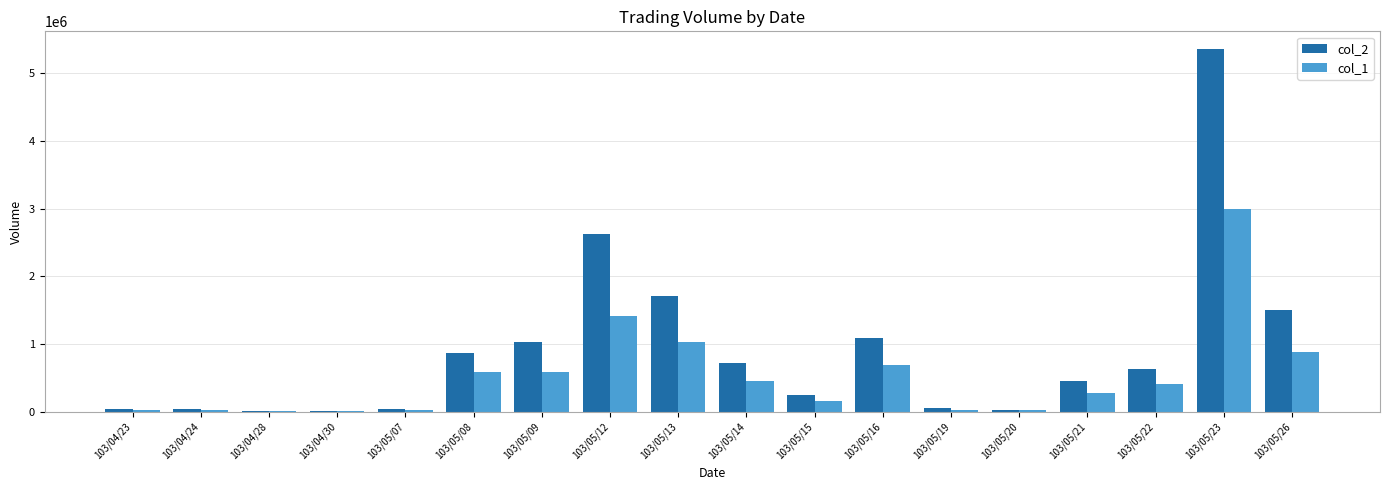

Which series has the largest total across all categories?

col_2